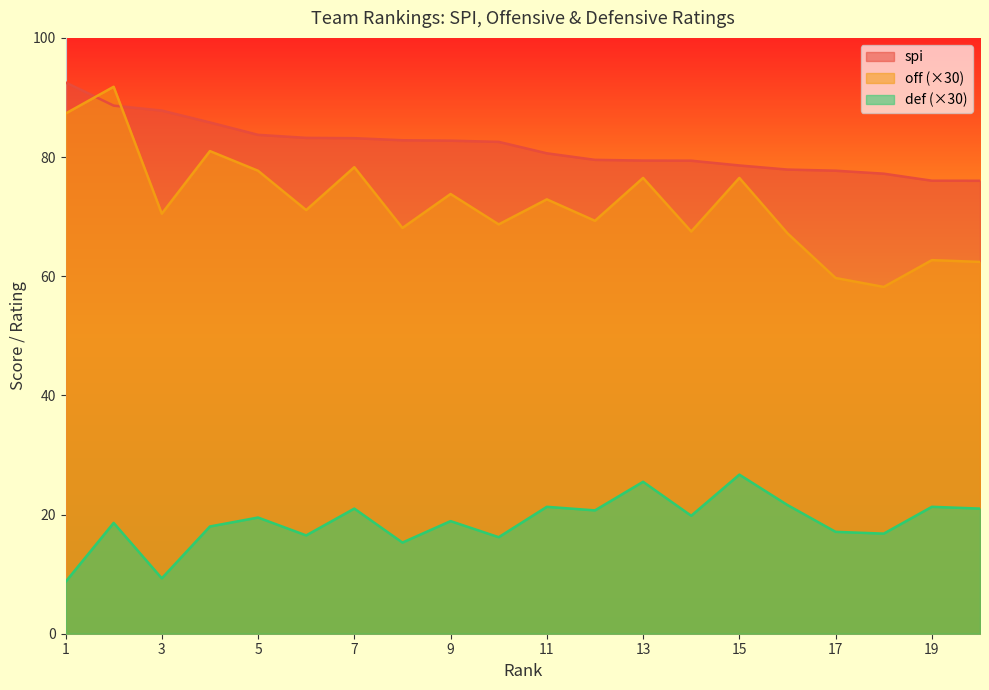

How many values in the spi series are below 82?

10